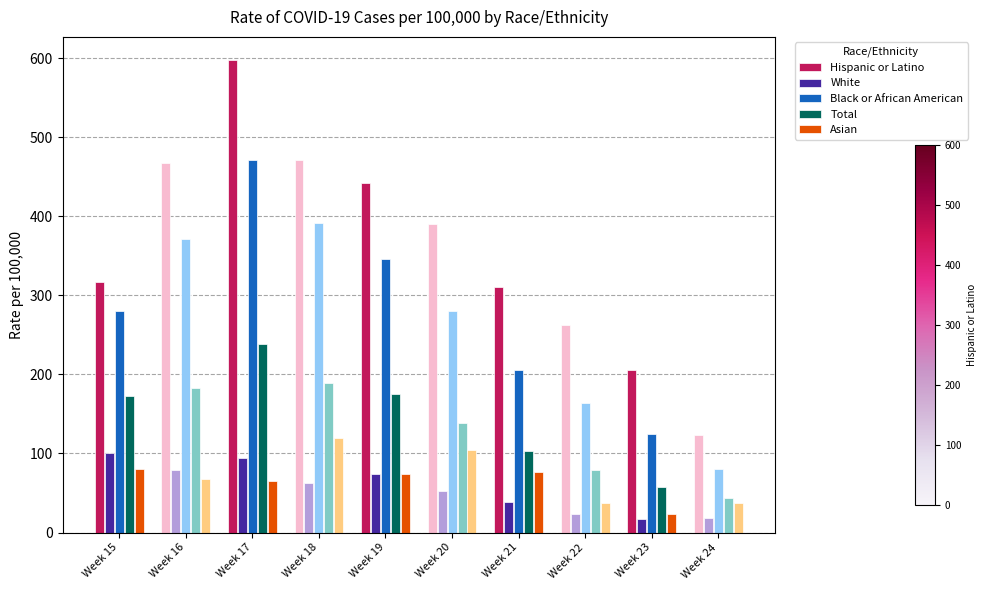

Rank the series at Week 20 from highest to lowest value.

Hispanic or Latino, Black or African American, Total, Asian, White